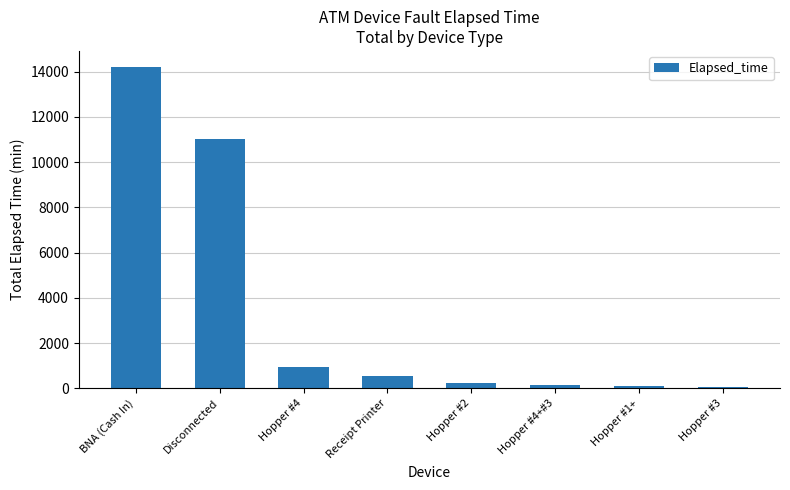

At which label does the data first exceed 540?

BNA (Cash In)